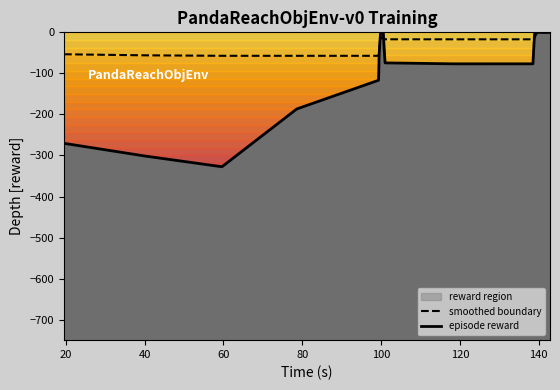

True or false: episode reward and smoothed boundary cross at least once.

True